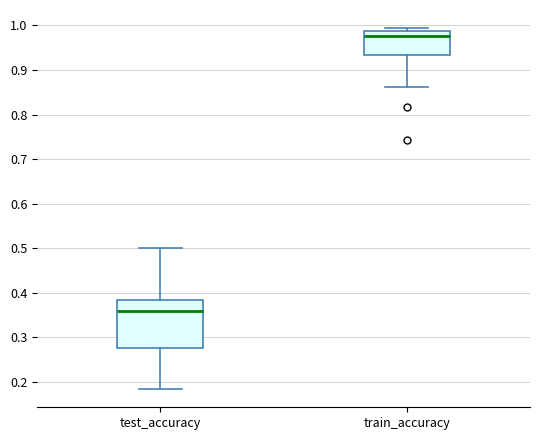

Which box has the lowest median line?

test_accuracy